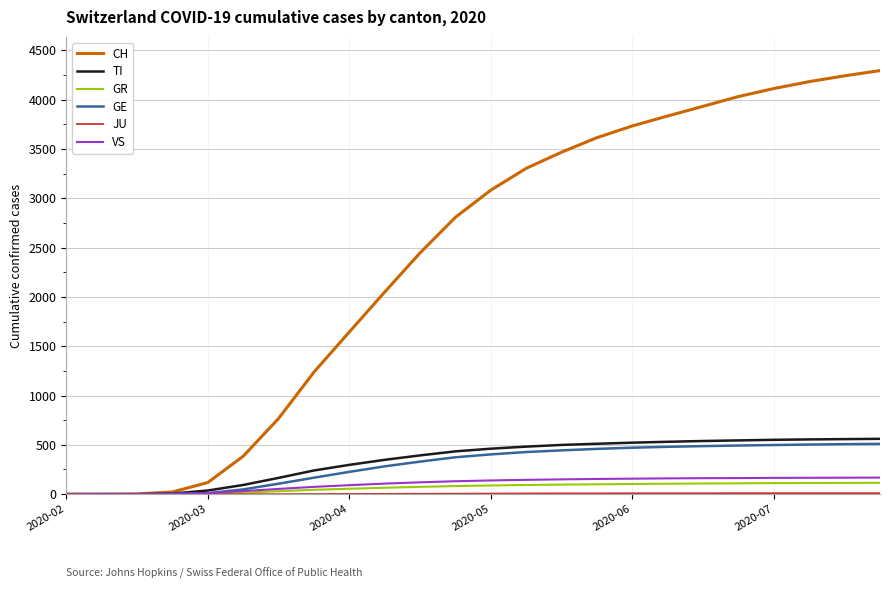

Which series has the largest total across all categories?

CH